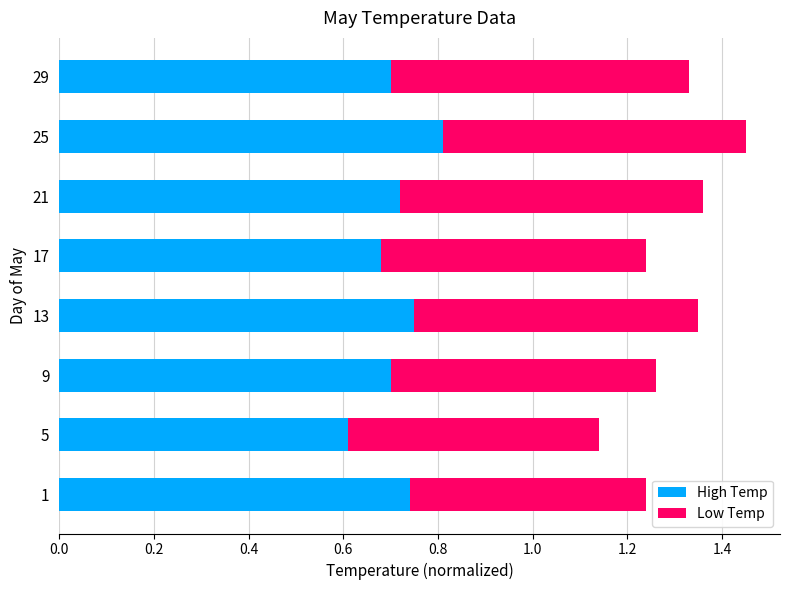

At which category is the sum across all series the highest?

25